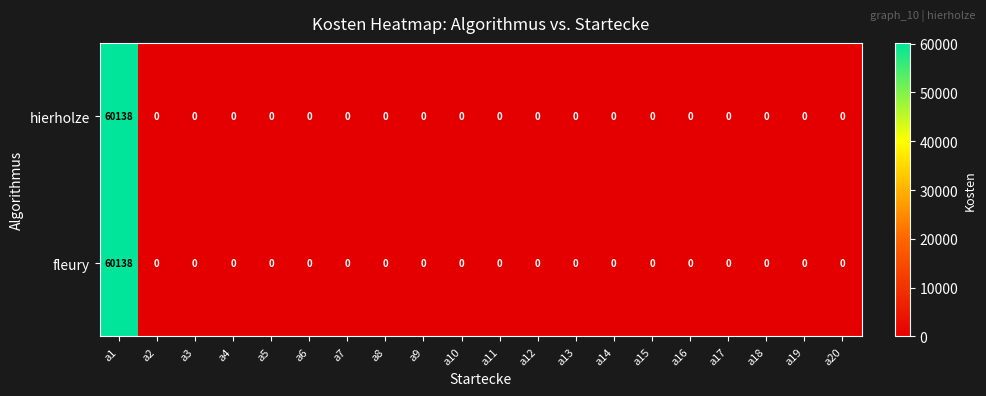

What is the sum of all fleury values?

60138